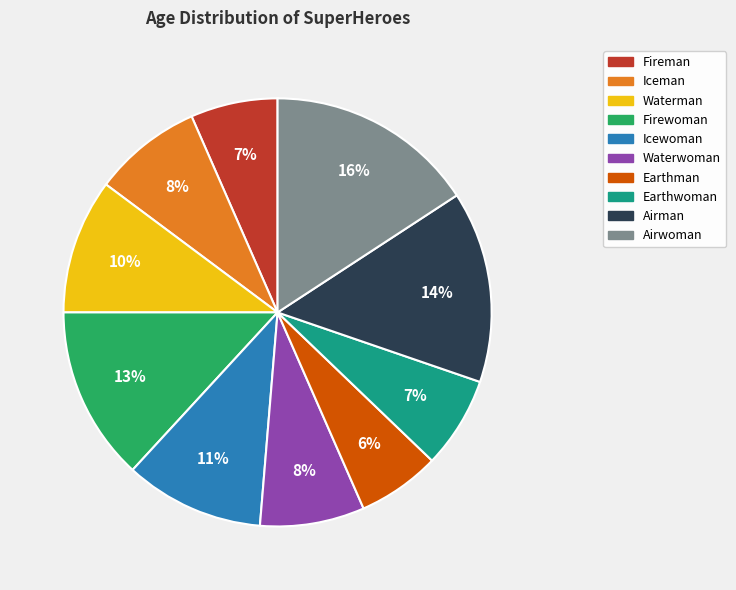

Does any single category account for the majority?

No